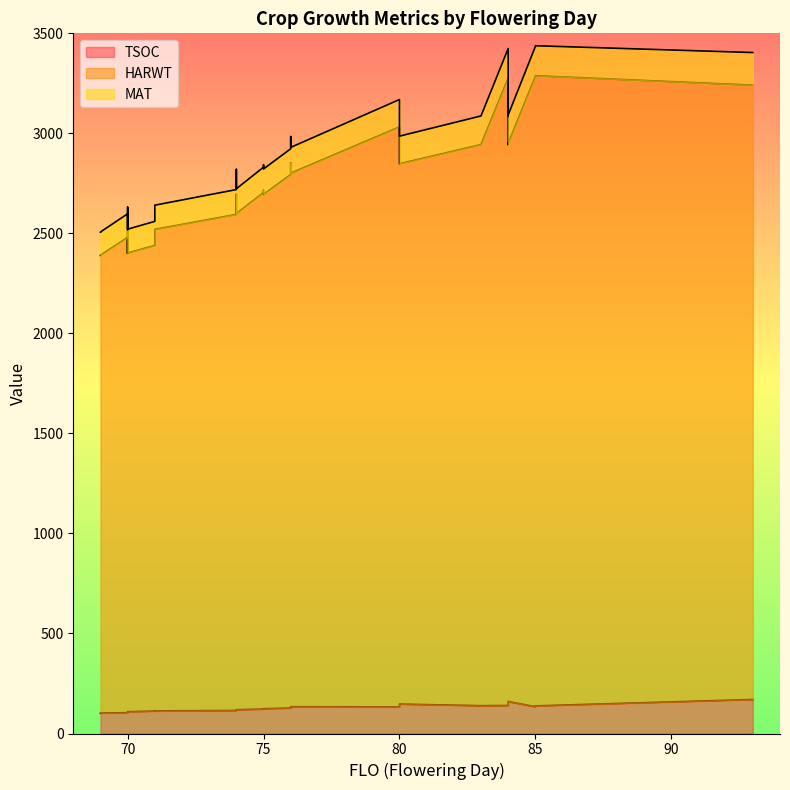

Is it true that TSOC equals 185 at 70?

False